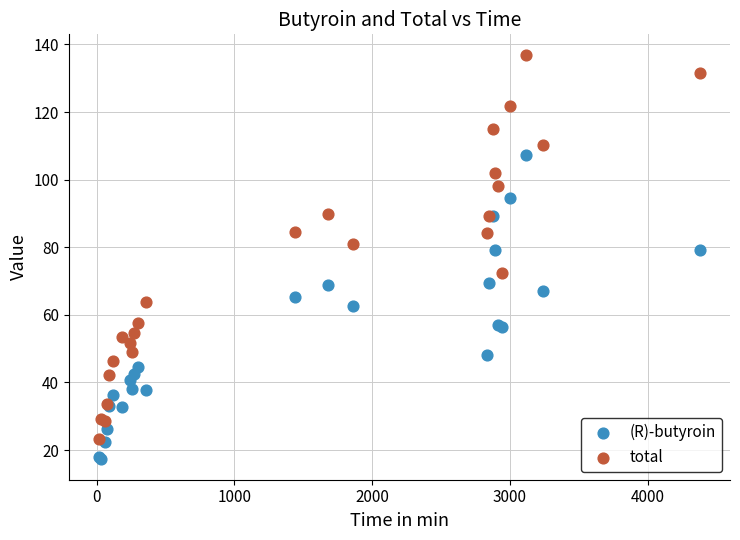

What are all the series names shown in the legend?

(R)-butyroin, total